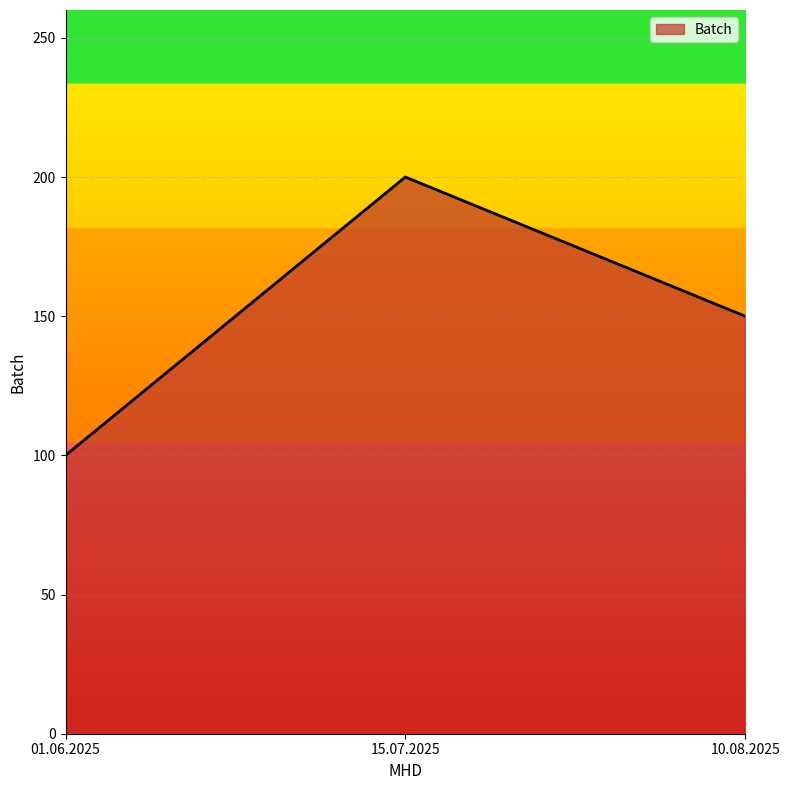

True or false: the data shows 150 at 10.08.2025.

True